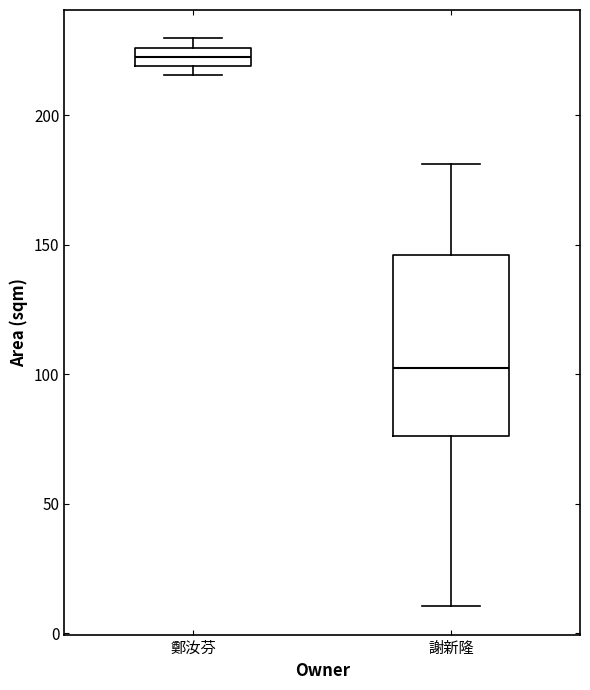

Comparing the boxes themselves (not the whiskers), which one is the tallest?

謝新隆